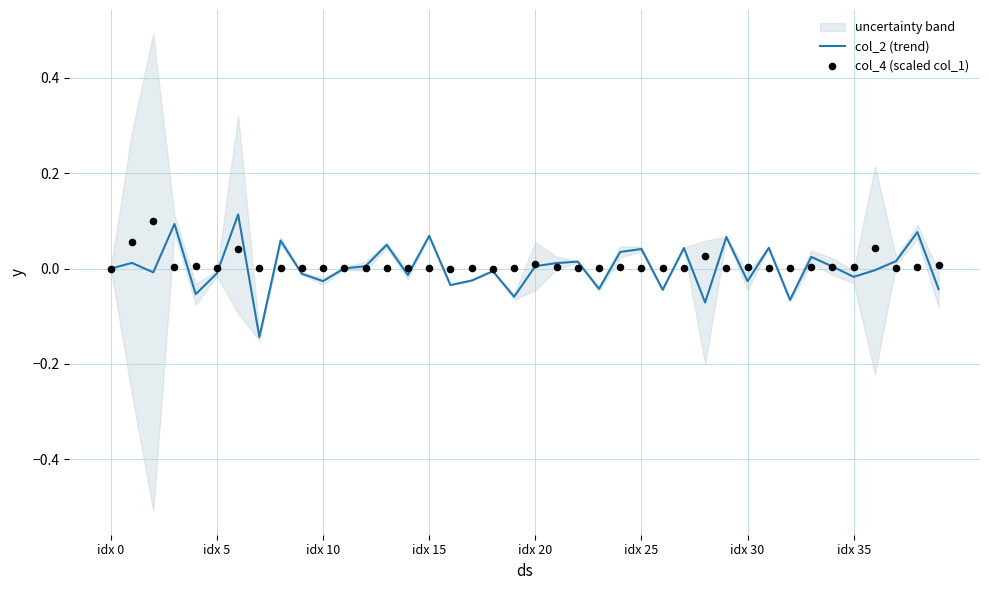

Which series has the largest total across all categories?

col_4 (scaled col_1)